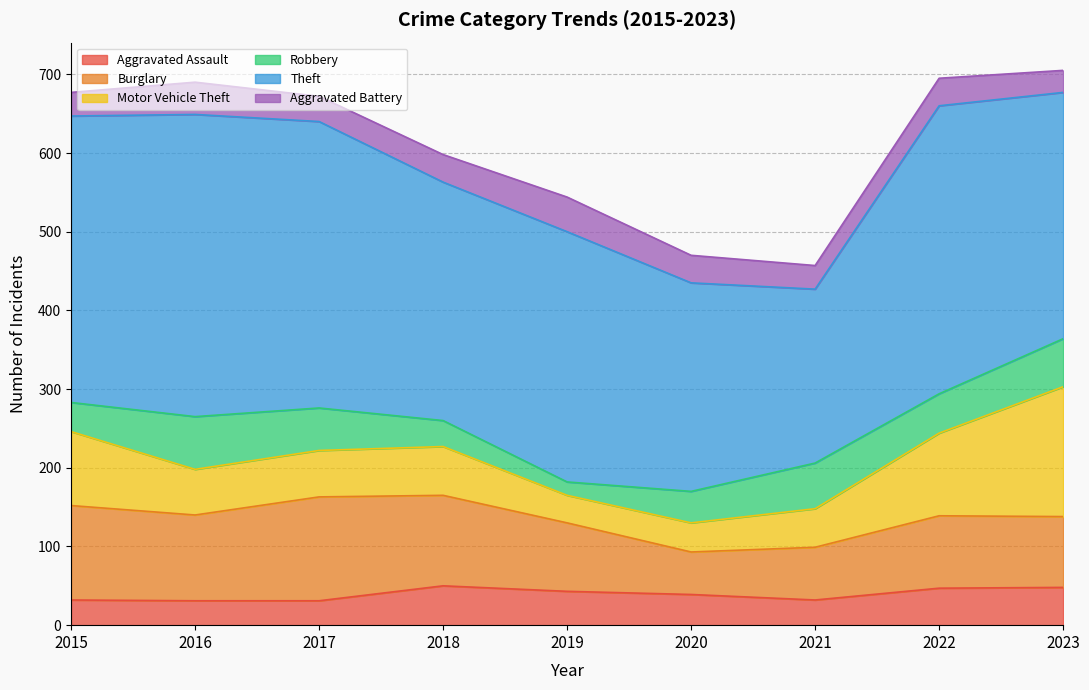

What is the value of the Aggravated Battery point at the 3rd from the left?

32